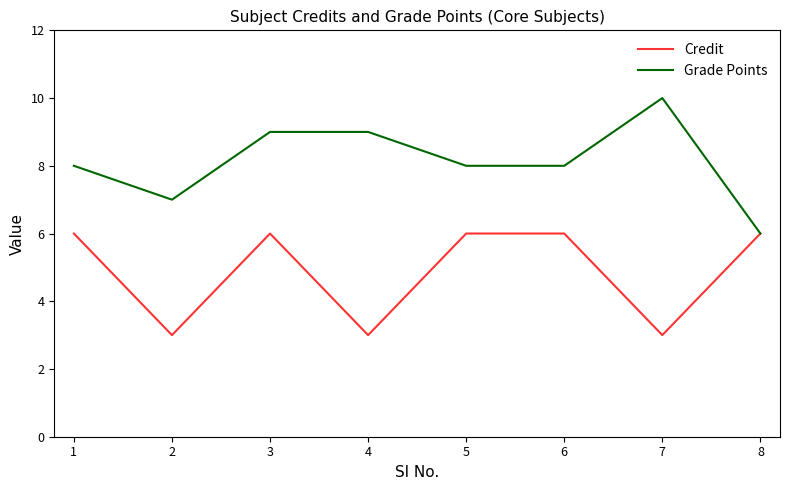

Which series has the largest total across all categories?

Grade Points